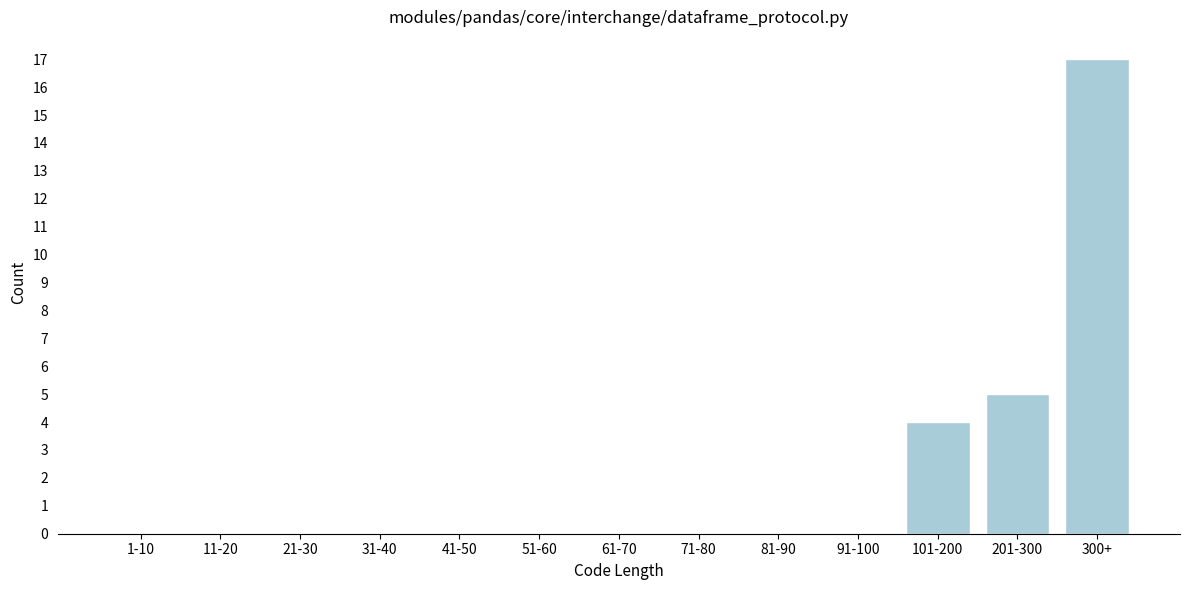

Reading right to left, what are all the values shown in this chart?

300+=17	201-300=5	101-200=4	91-100=0	81-90=0	71-80=0	61-70=0	51-60=0	41-50=0	31-40=0	21-30=0	11-20=0	1-10=0